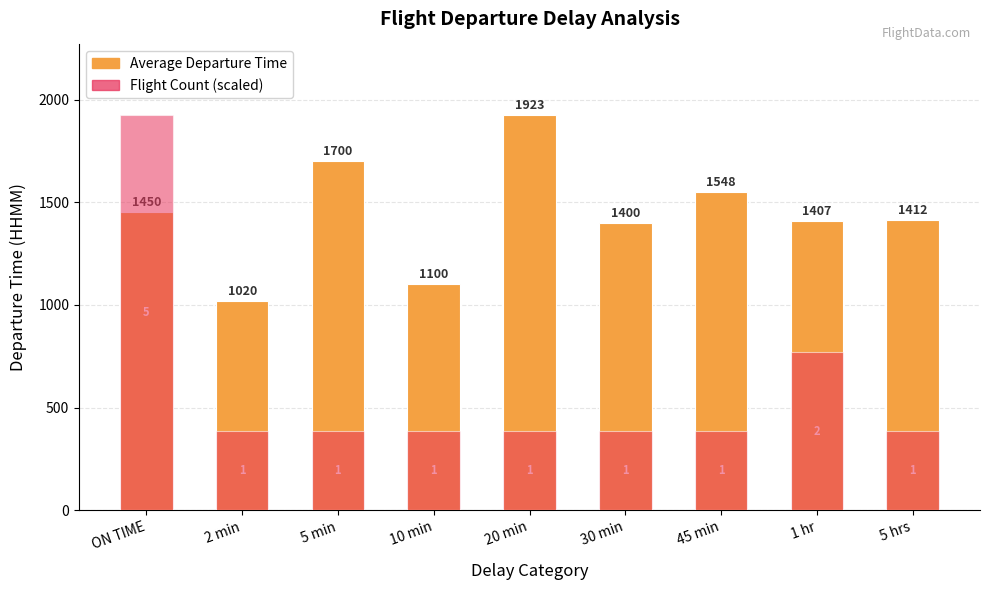

At which label does Average Departure Time reach its peak?

20 min